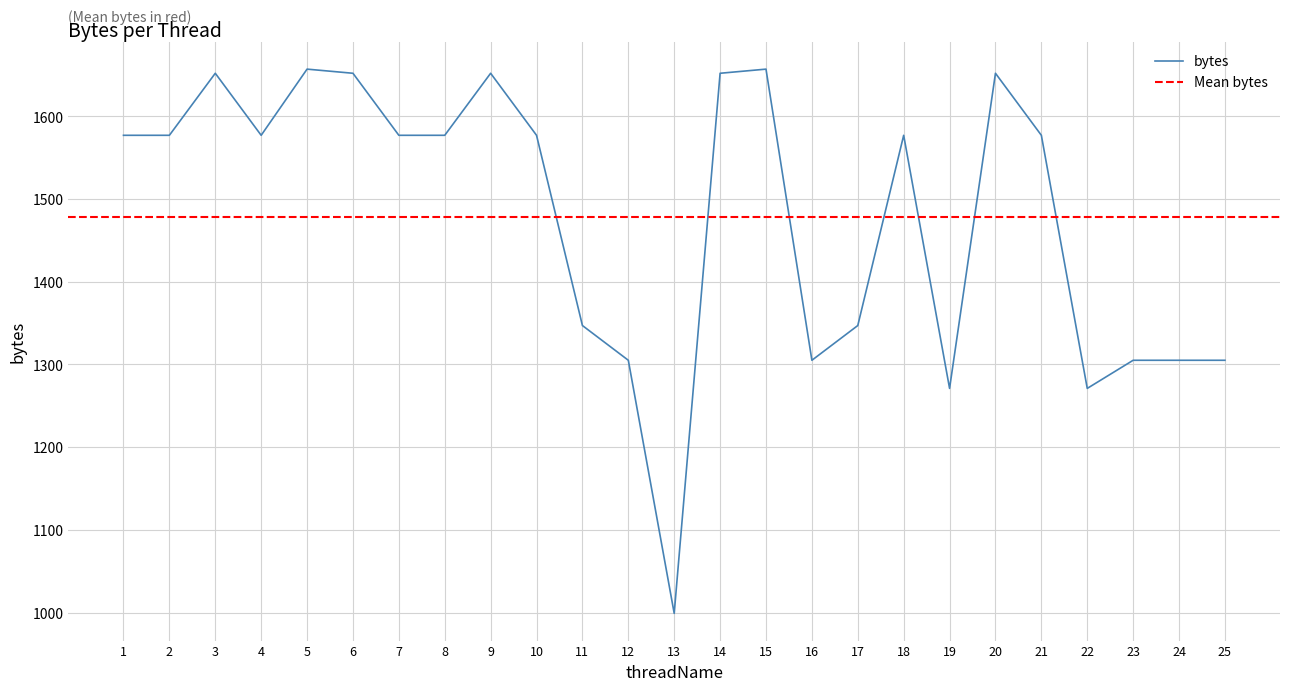

What is the difference between the values at 8 and 23?

272